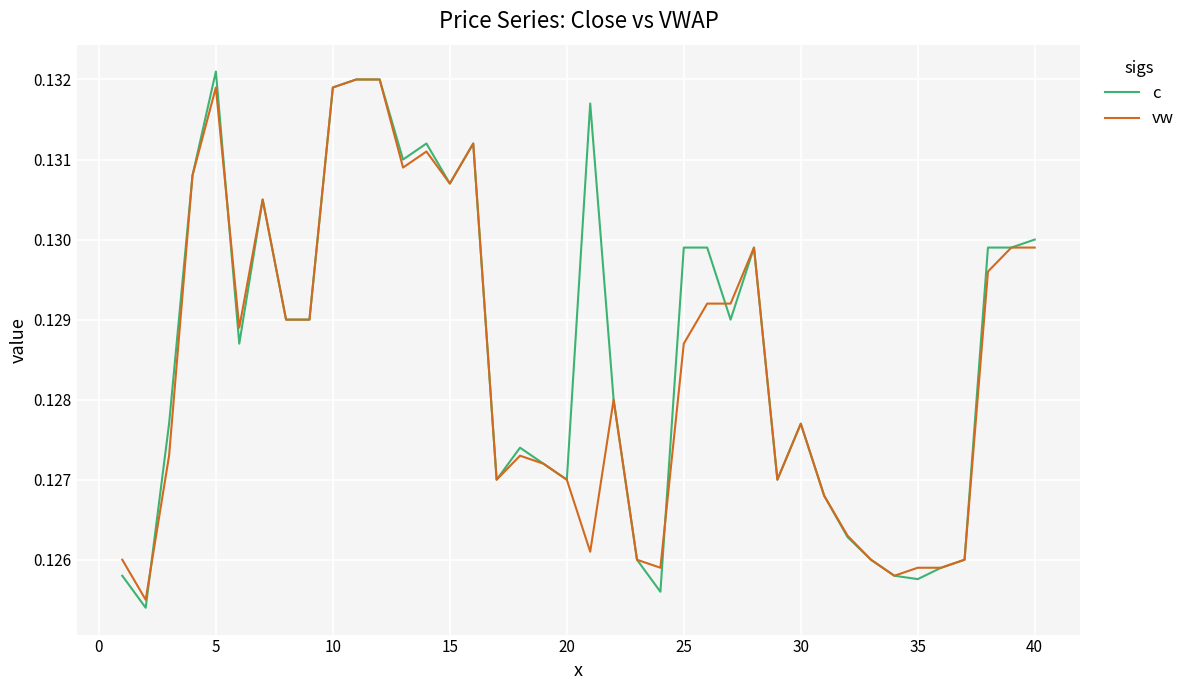

Which series has the widest spread of values?

c